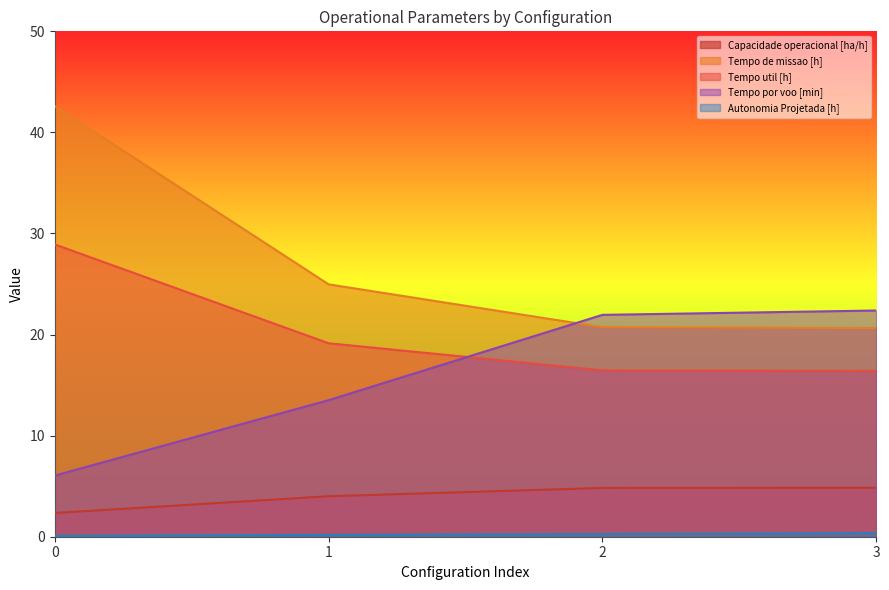

What is the value of the Tempo de missao [h] point at the 2nd from the left?

25.0